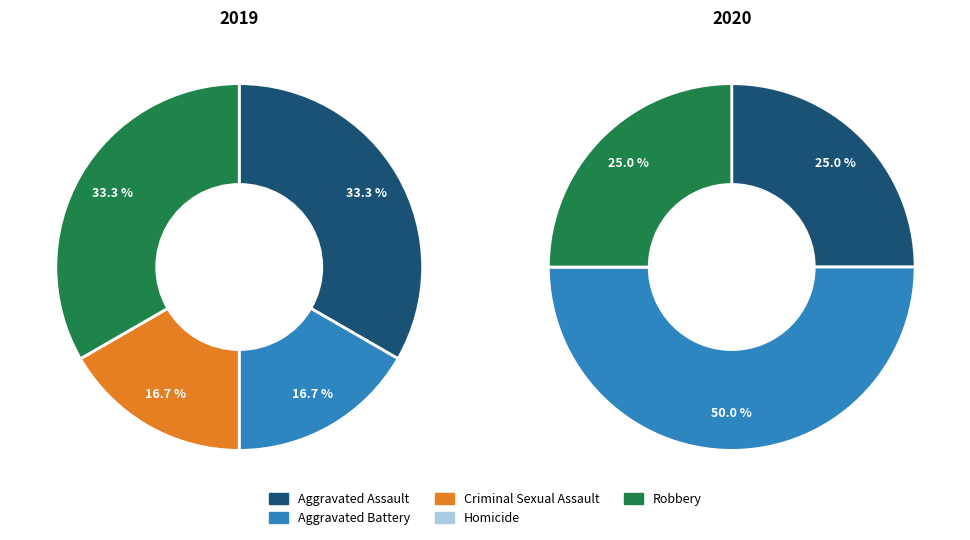

Does 4 account for over 50% of the chart?

No